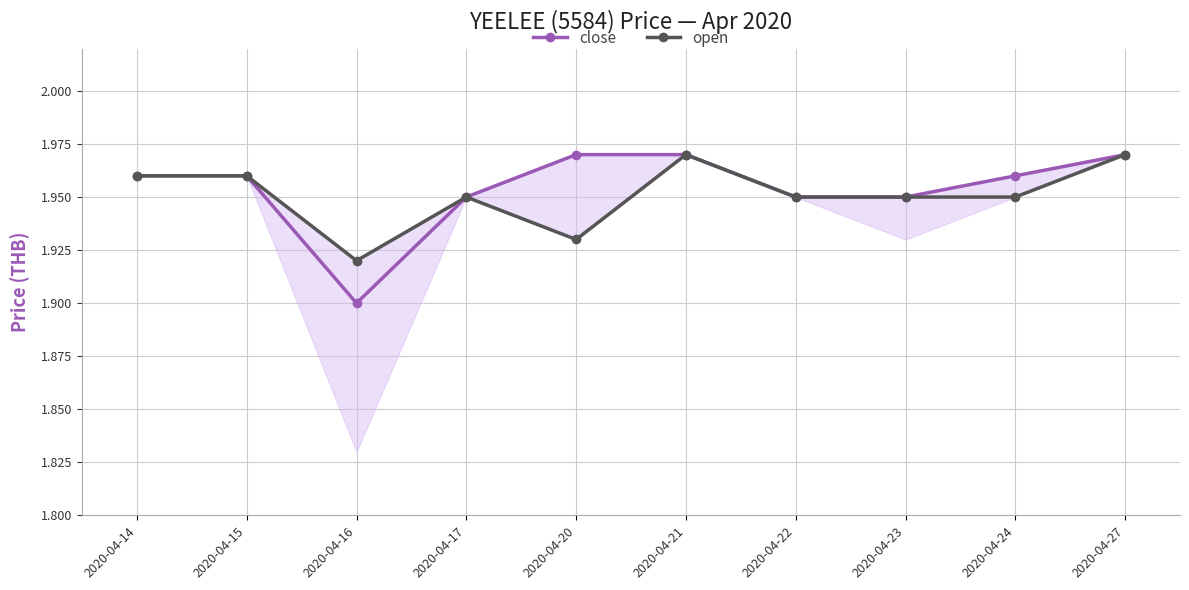

True or false: open and close intersect in this chart.

False